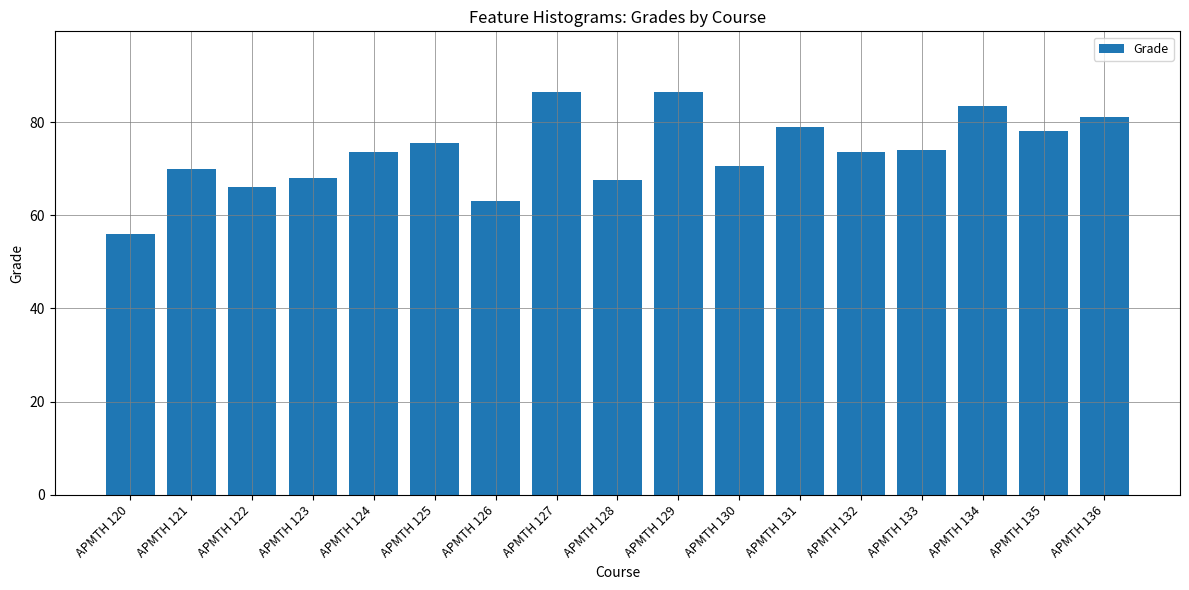

How many bars are there in total?

17